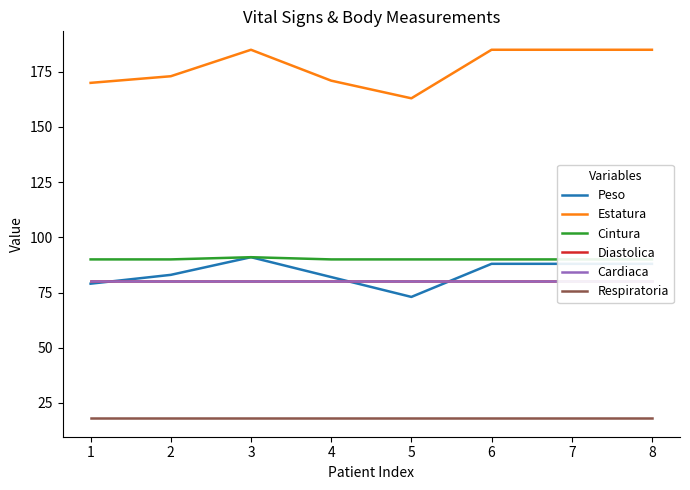

What is the difference between the maximum and minimum values in the Estatura series?

22